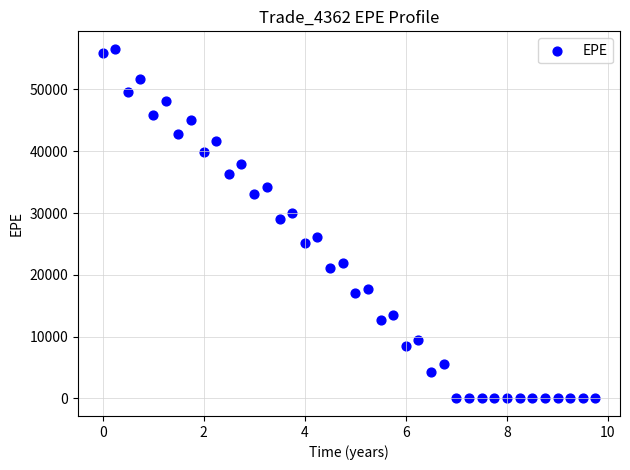

What Y value in the scatter plot is closest to 28279?

28976.5